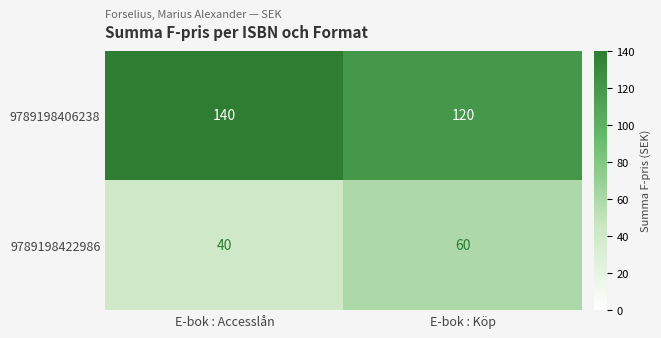

What is the total value across all series at E-bok : Köp?

180